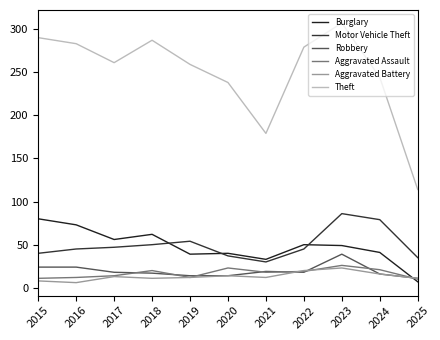

What is the difference between the second highest and second lowest values in the Aggravated Battery series?

12